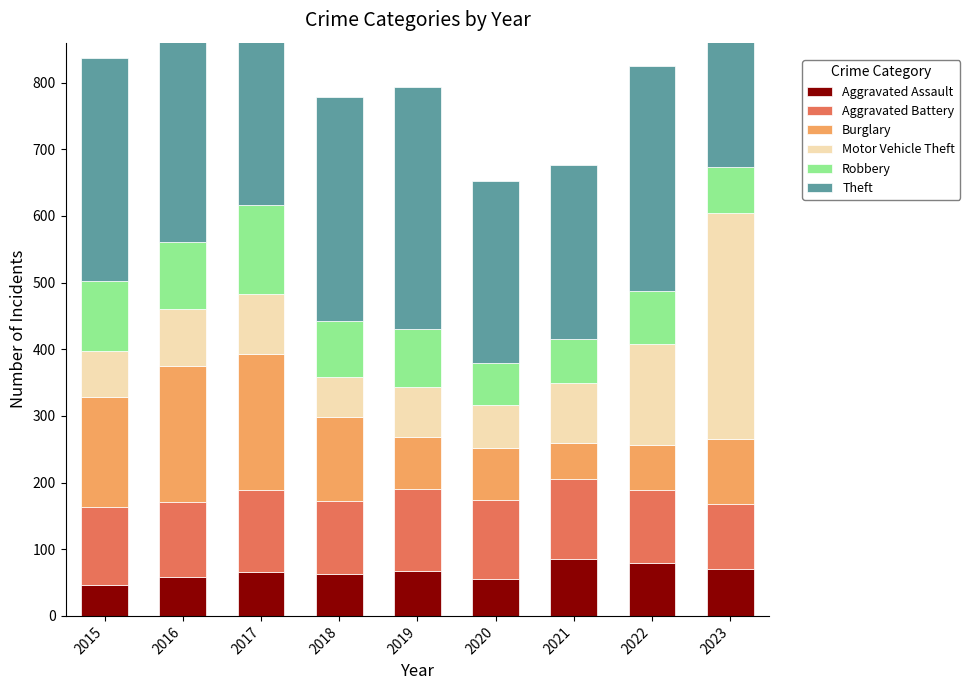

Is the value of Aggravated Assault at 2021 greater than the value of Theft at 2017?

No